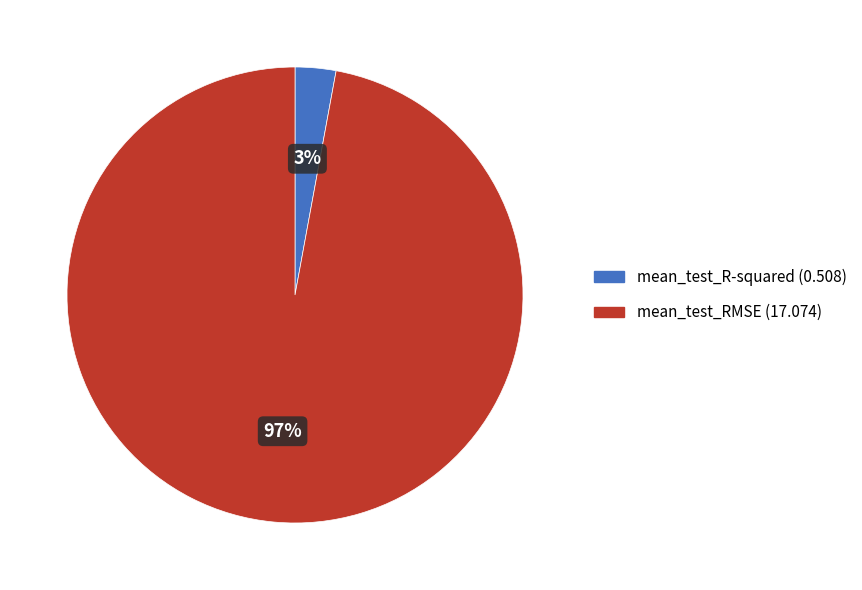

Combined, do mean_test_RMSE and mean_test_R-squared account for over 50%?

Yes